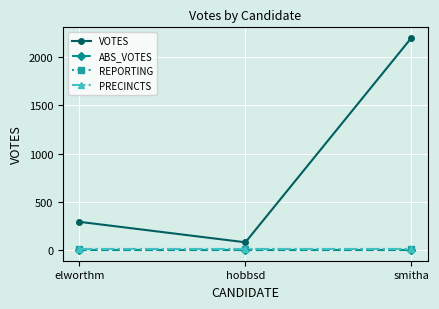

Reading left to right, list all the values displayed in this chart.

VOTES: elworthm=293	hobbsd=81	smitha=2199
ABS_VOTES: elworthm=0	hobbsd=0	smitha=0
REPORTING: elworthm=8	hobbsd=8	smitha=8
PRECINCTS: elworthm=8	hobbsd=8	smitha=8